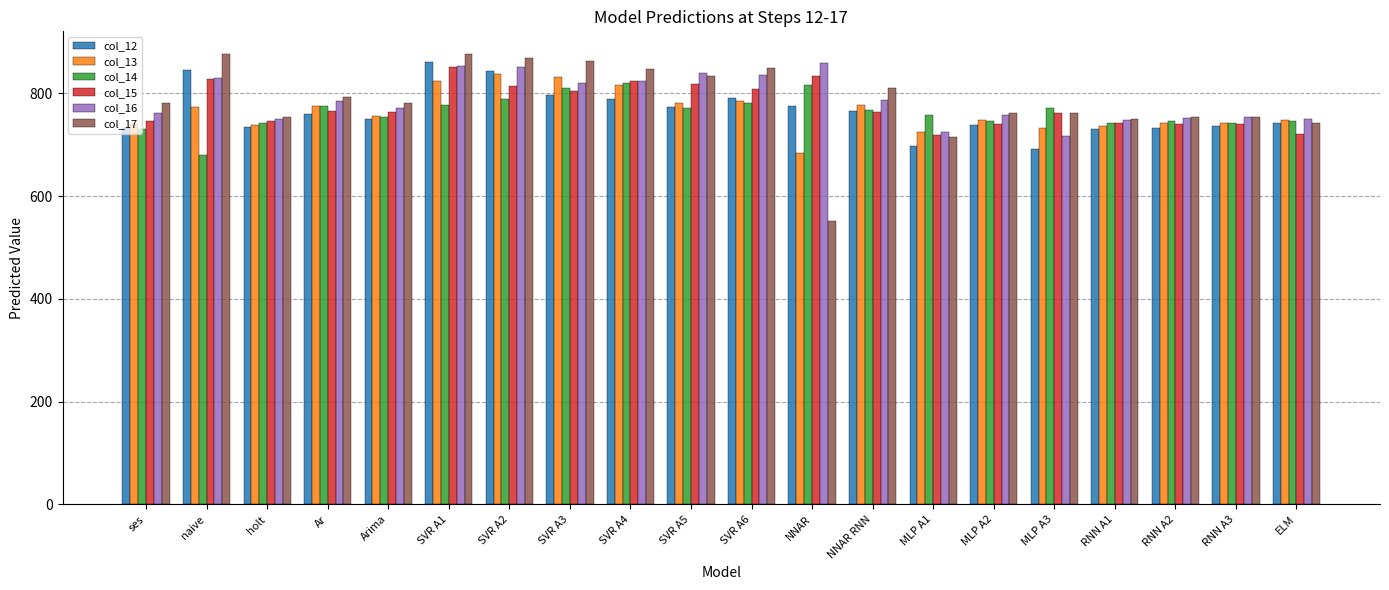

What are all the series names shown in the legend?

col_12, col_13, col_14, col_15, col_16, col_17